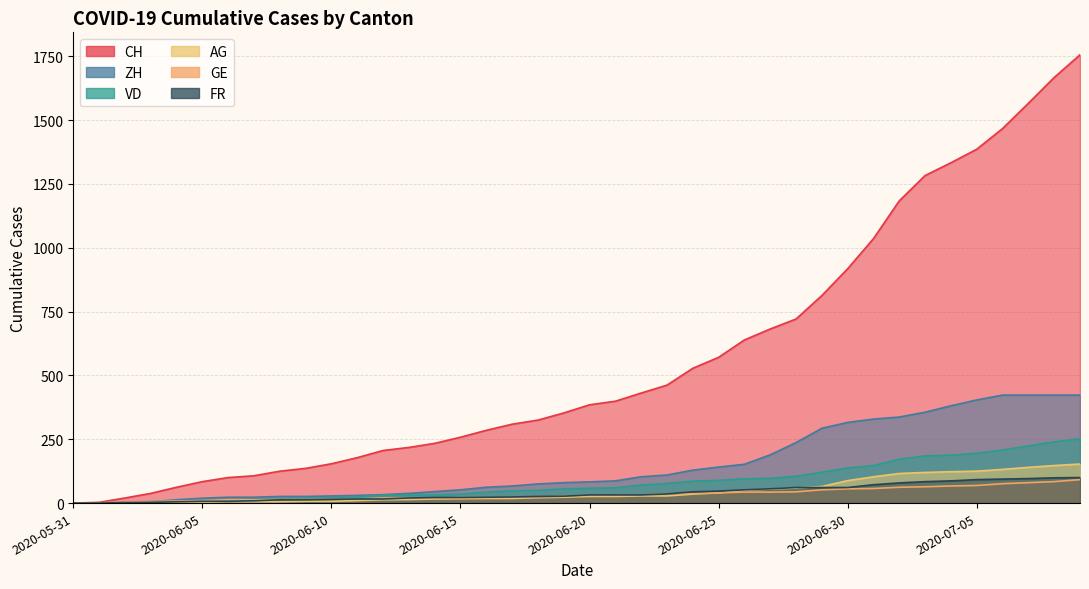

What is the total value across all series at 2020-07-09?

2353